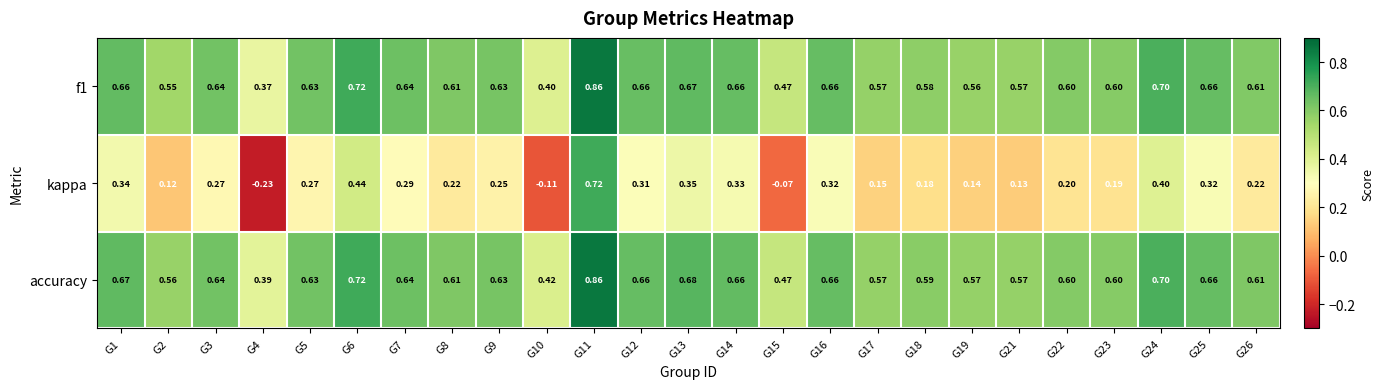

Which series changed the most between G2 and G26?

kappa